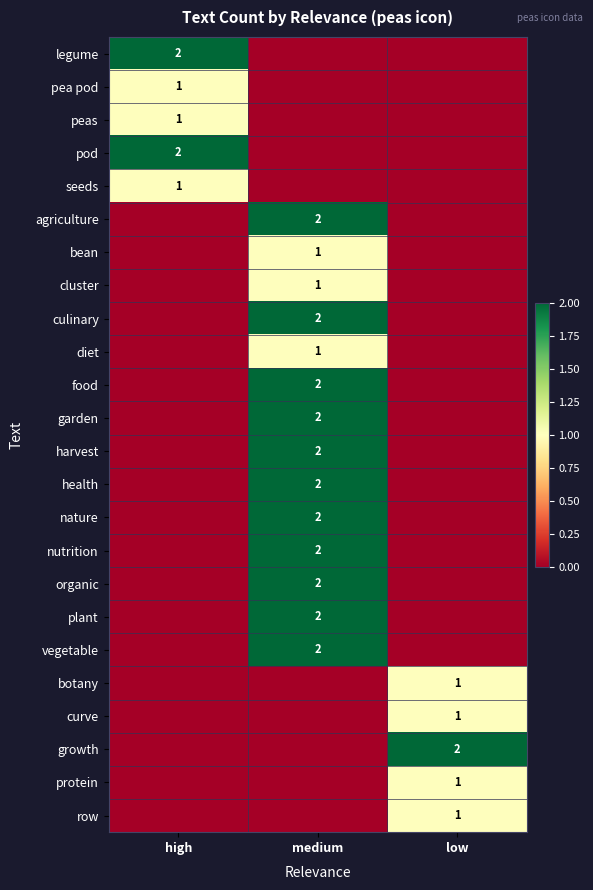

True or false: organic has a value of 1 at medium.

False